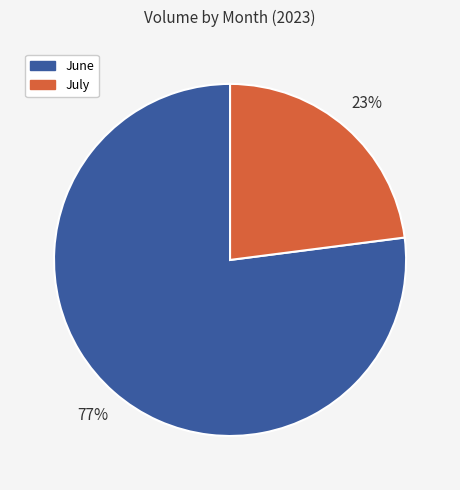

Does any single category account for the majority?

Yes